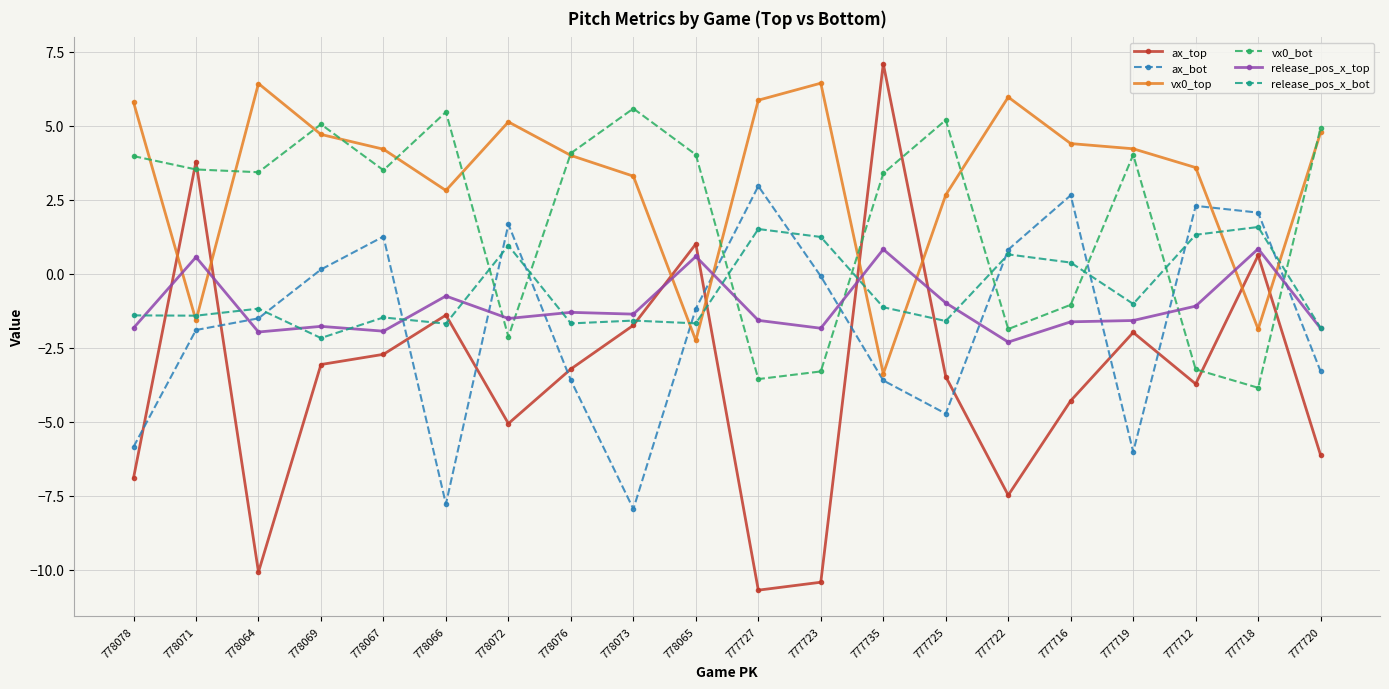

Which series has the largest total across all categories?

vx0_top